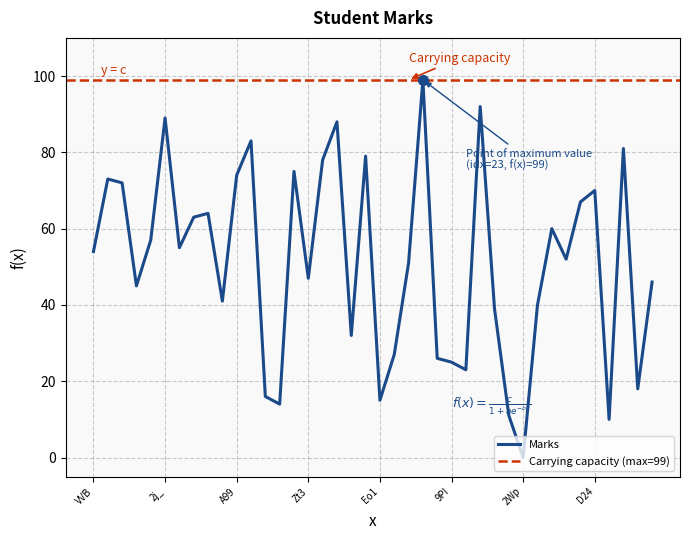

List the labels in order of value, largest first.

DKc, WZ3, 2j_, LC3, quH, WPS, SMI, Tln, b1a, A99, 2s3, Jny, D24, Cef, sIE, tsb, mhc, EMG, cxu, VVB, pRk, W93, Zt3, vUr, 8D6, j15, n4p, e7E, tvY, tUn, TLU, 9PI, IQ7, sci, k_F, Eo1, zPJ, mAA, Jsi, 2Wp